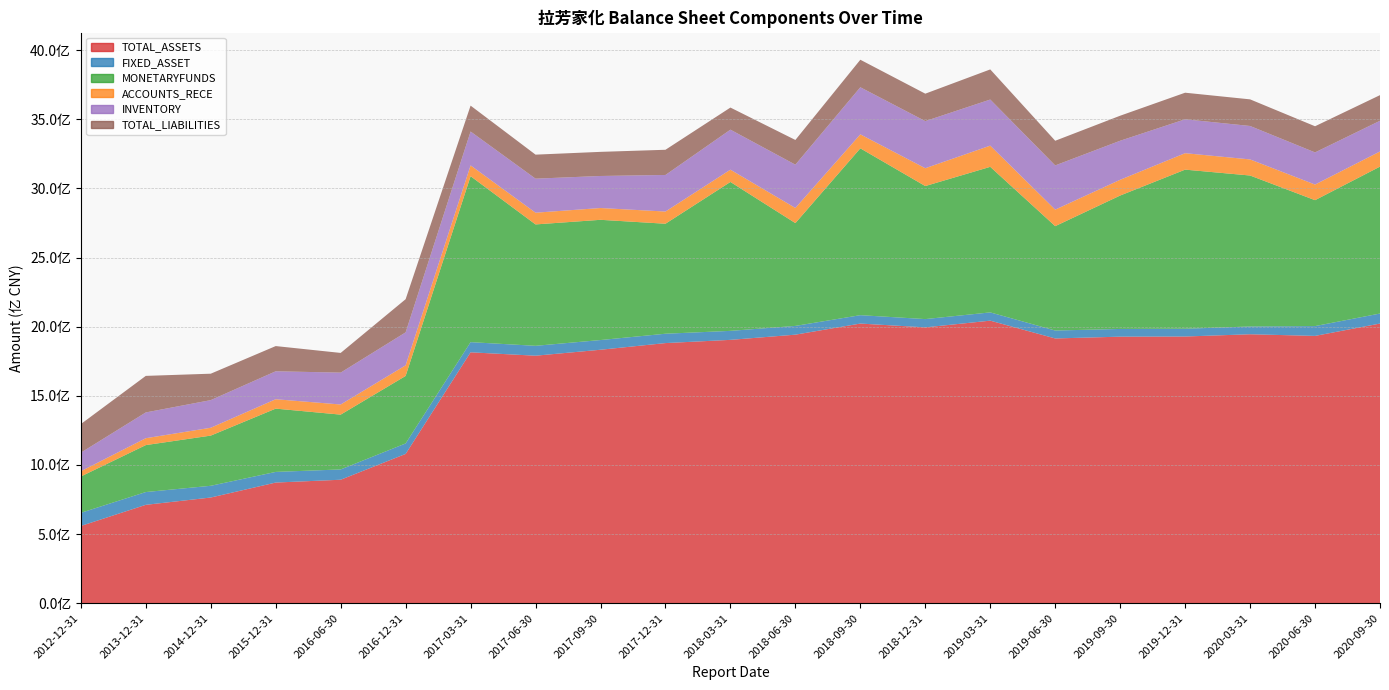

Reading right to left, extract all data points from this chart.

TOTAL_ASSETS: 2020-09-30=2022530528.6	2020-06-30=1933164378.5	2020-03-31=1945110936.6	2019-12-31=1928734760.7	2019-09-30=1927646013.8	2019-06-30=1914738265.3	2019-03-31=2043412995.9	2018-12-31=1994883600.8	2018-09-30=2022401123.8	2018-06-30=1942150763.0	2018-03-31=1904534137.9	2017-12-31=1881273107.7	2017-09-30=1833066462.2	2017-06-30=1790035811.5	2017-03-31=1814553308.8	2016-12-31=1079768501.6	2016-06-30=893171160.6	2015-12-31=872779431.3	2014-12-31=764576740.4	2013-12-31=711711038.3	2012-12-31=558789662.0
FIXED_ASSET: 2020-09-30=72433026.1	2020-06-30=70961156.2	2020-03-31=56244670.2	2019-12-31=56134391.8	2019-09-30=55803292.4	2019-06-30=57339051.7	2019-03-31=59750056.6	2018-12-31=59883435.1	2018-09-30=60686809.0	2018-06-30=63309333.2	2018-03-31=65081066.5	2017-12-31=67644817.8	2017-09-30=70204958.7	2017-06-30=71480219.4	2017-03-31=73527689.6	2016-12-31=75828553.5	2016-06-30=74412156.8	2015-12-31=76994243.8	2014-12-31=84857464.0	2013-12-31=92422075.3	2012-12-31=95094857.2
MONETARYFUNDS: 2020-09-30=1062390538.3	2020-06-30=910478741.5	2020-03-31=1091558519.4	2019-12-31=1150561352.1	2019-09-30=964727563.2	2019-06-30=754710112.7	2019-03-31=1052476856.9	2018-12-31=961924641.5	2018-09-30=1206353294.0	2018-06-30=743368572.1	2018-03-31=1076743178.7	2017-12-31=795338424.7	2017-09-30=869310492.5	2017-06-30=877715063.9	2017-03-31=1199963476.3	2016-12-31=488101063.0	2016-06-30=396344458.5	2015-12-31=457551781.6	2014-12-31=362833695.1	2013-12-31=339508420.0	2012-12-31=262638822.0
ACCOUNTS_RECE: 2020-09-30=109476071.2	2020-06-30=112869048.5	2020-03-31=116310038.5	2019-12-31=118882244.7	2019-09-30=113893968.2	2019-06-30=119414897.8	2019-03-31=153298801.2	2018-12-31=128877960.6	2018-09-30=101036531.8	2018-06-30=109511335.1	2018-03-31=88736162.1	2017-12-31=88174254.8	2017-09-30=85261631.8	2017-06-30=84834277.6	2017-03-31=78053974.8	2016-12-31=76683170.8	2016-06-30=73280256.1	2015-12-31=67905481.7	2014-12-31=56735529.8	2013-12-31=49824740.4	2012-12-31=38024724.6
INVENTORY: 2020-09-30=221911231.3	2020-06-30=232491112.1	2020-03-31=241867786.1	2019-12-31=245156857.1	2019-09-30=282262581.0	2019-06-30=319725565.4	2019-03-31=333300394.5	2018-12-31=340700752.4	2018-09-30=340586350.9	2018-06-30=312953750.1	2018-03-31=289432729.4	2017-12-31=264408831.1	2017-09-30=231741538.3	2017-06-30=246104329.8	2017-03-31=245007261.6	2016-12-31=238406834.9	2016-06-30=230472370.7	2015-12-31=202134740.7	2014-12-31=199828301.3	2013-12-31=186347635.7	2012-12-31=134348313.1
TOTAL_LIABILITIES: 2020-09-30=185385499.2	2020-06-30=189086503.1	2020-03-31=192460949.3	2019-12-31=192192023.2	2019-09-30=180969820.2	2019-06-30=178253005.0	2019-03-31=217827499.9	2018-12-31=198416500.5	2018-09-30=198948841.3	2018-06-30=178634743.8	2018-03-31=159709597.6	2017-12-31=182157487.3	2017-09-30=174350926.8	2017-06-30=173654319.0	2017-03-31=187154480.7	2016-12-31=239786082.8	2016-06-30=142393062.5	2015-12-31=182262045.6	2014-12-31=191068834.1	2013-12-31=264258301.6	2012-12-31=206720354.3